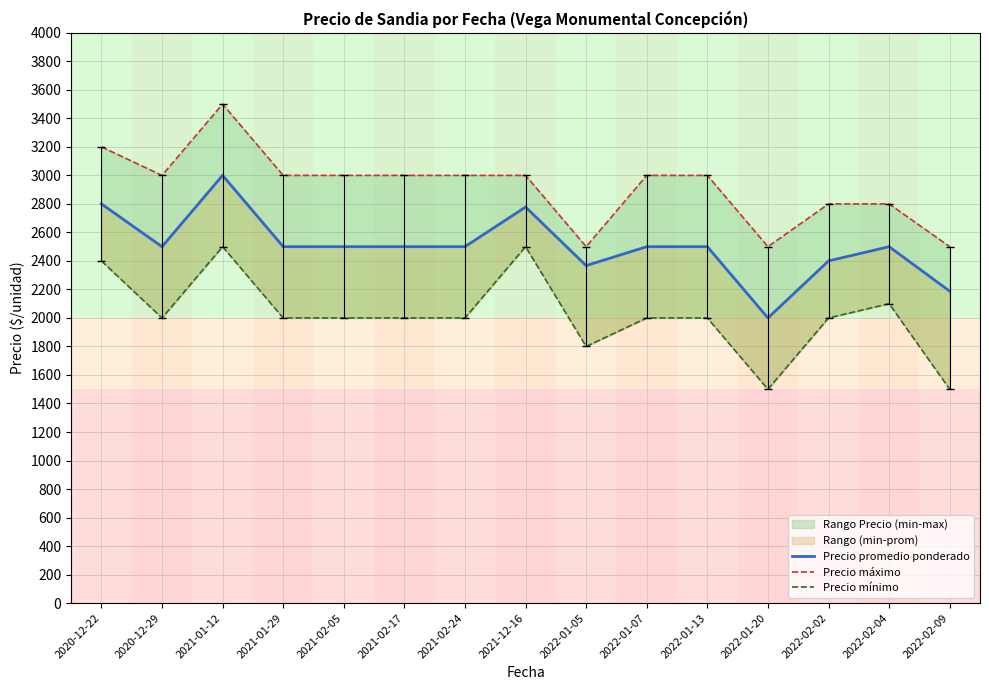

What is the value of the Precio mínimo point at the 15th from the left?

1500